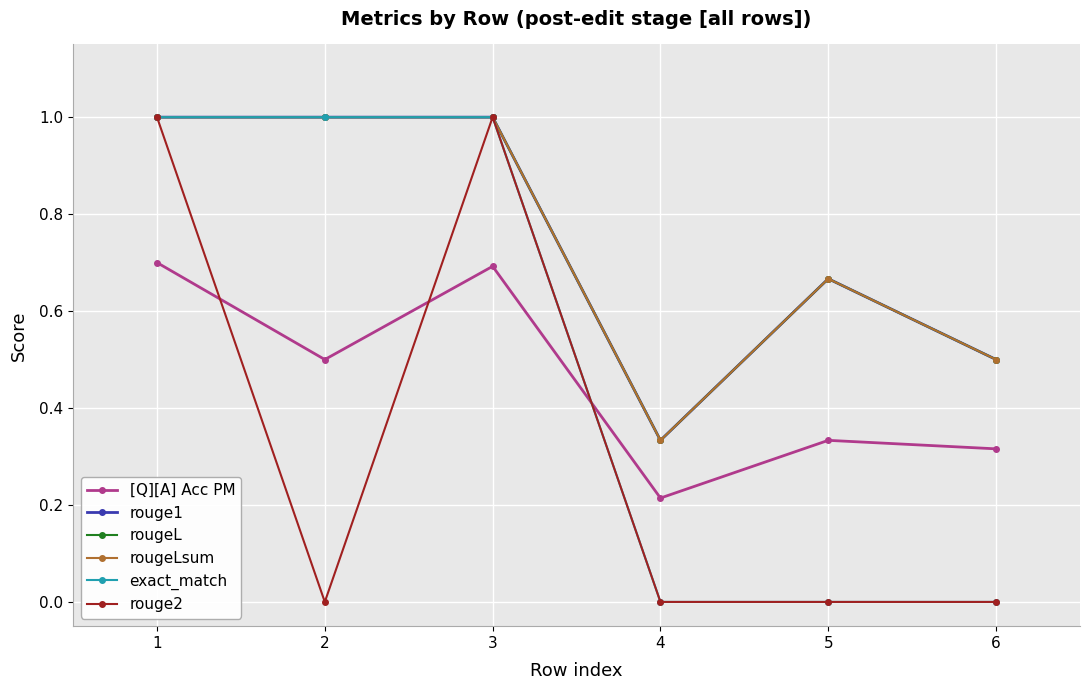

Which category has the lowest value in the rouge1 series?

4